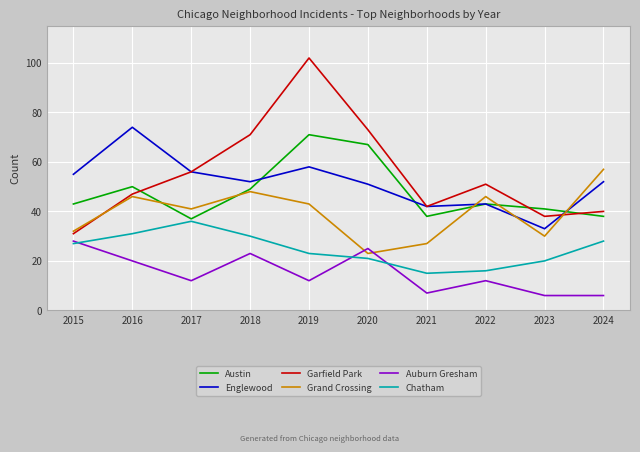

True or false: Garfield Park has a value of 102 at 2019.

True